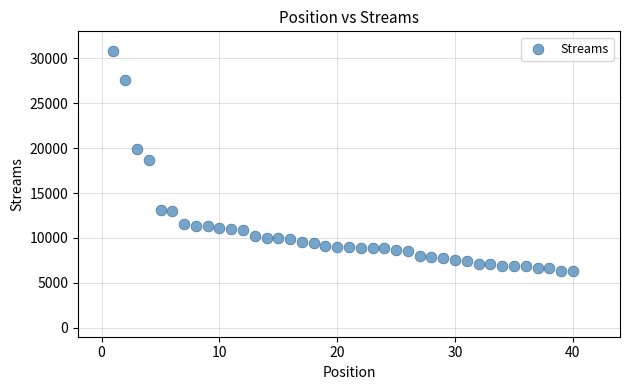

What is the range of X values (max minus min)?

39